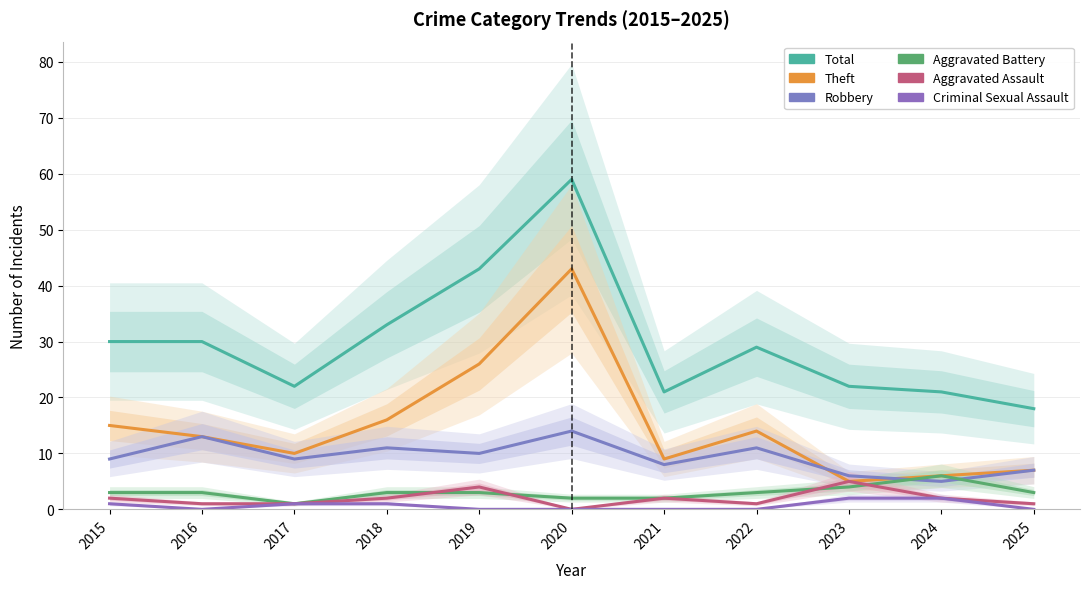

How many interior local valleys does the Aggravated Battery series have?

1